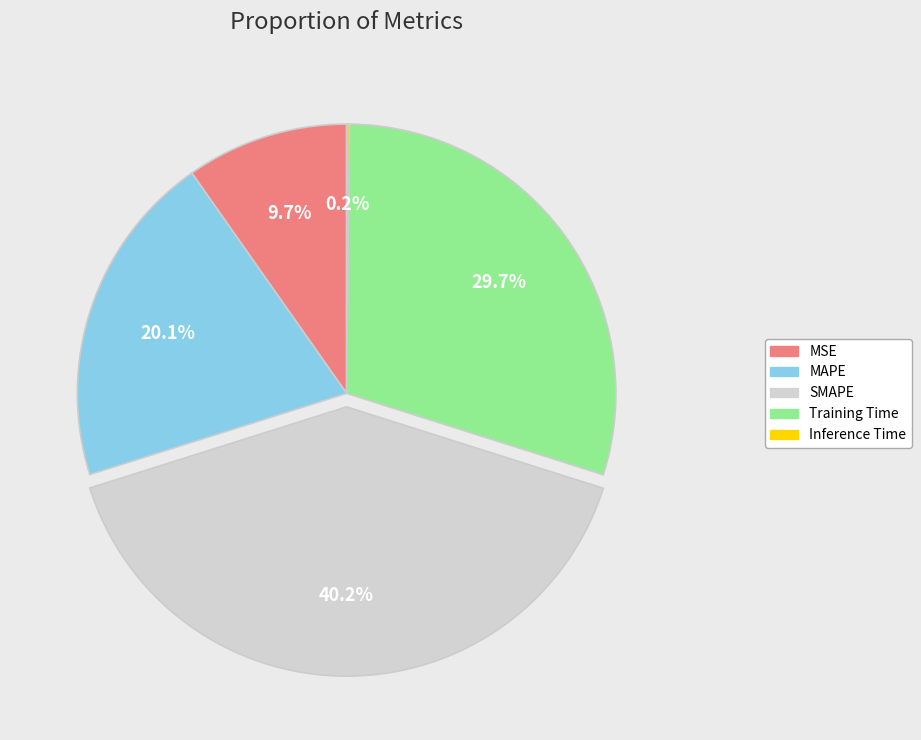

To the nearest percent, what is the difference between the Training Time and SMAPE slice percentages?

11%